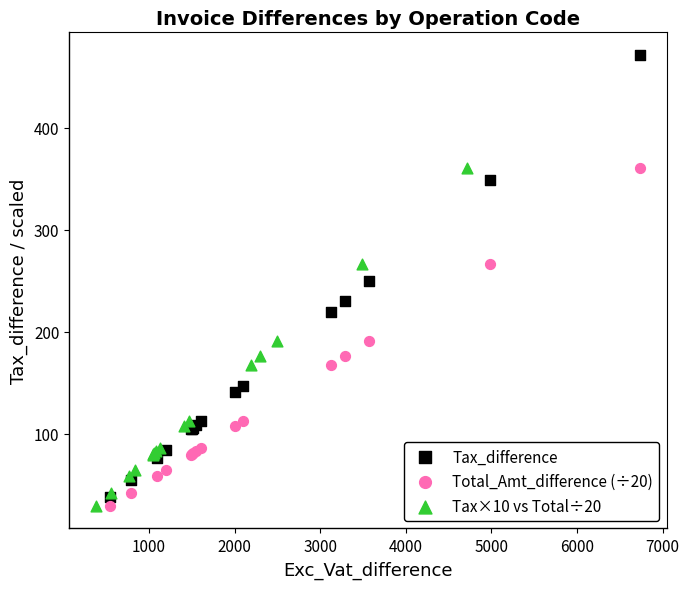

Which series has the widest spread of Y values?

Tax_difference